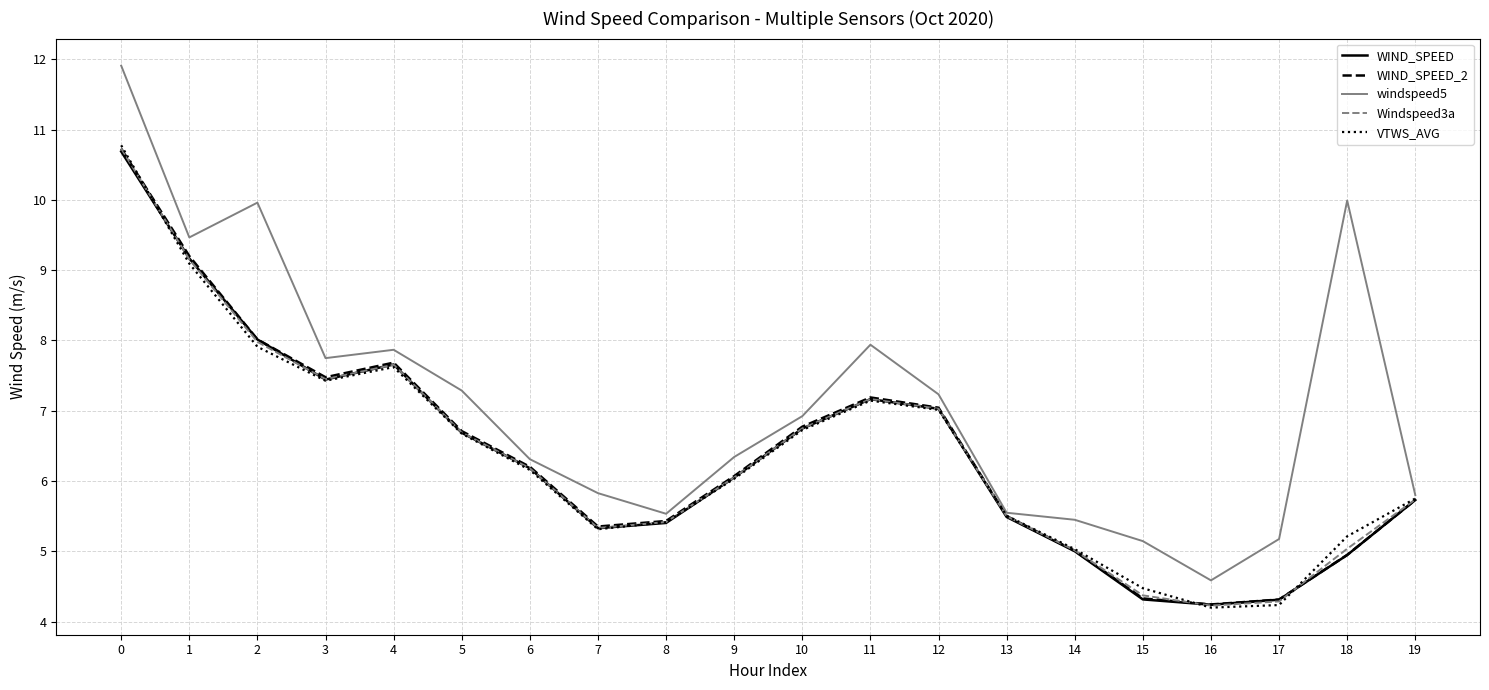

What is the minimum value for WIND_SPEED_2?

4.2